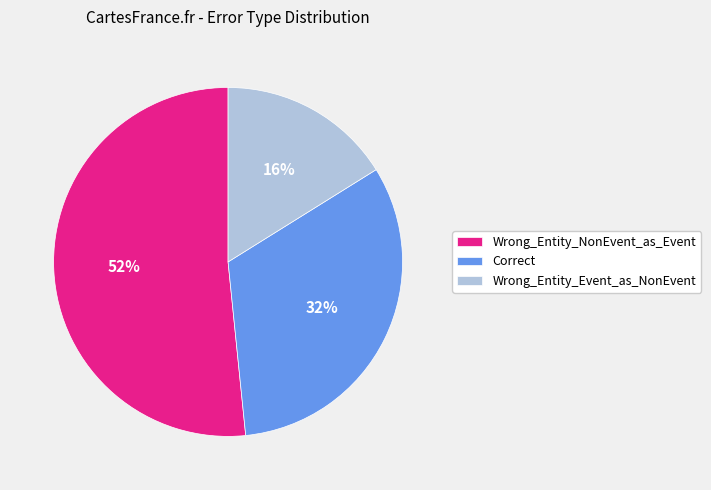

True or false: Wrong_Entity_NonEvent_as_Event accounts for 59% of the total.

False